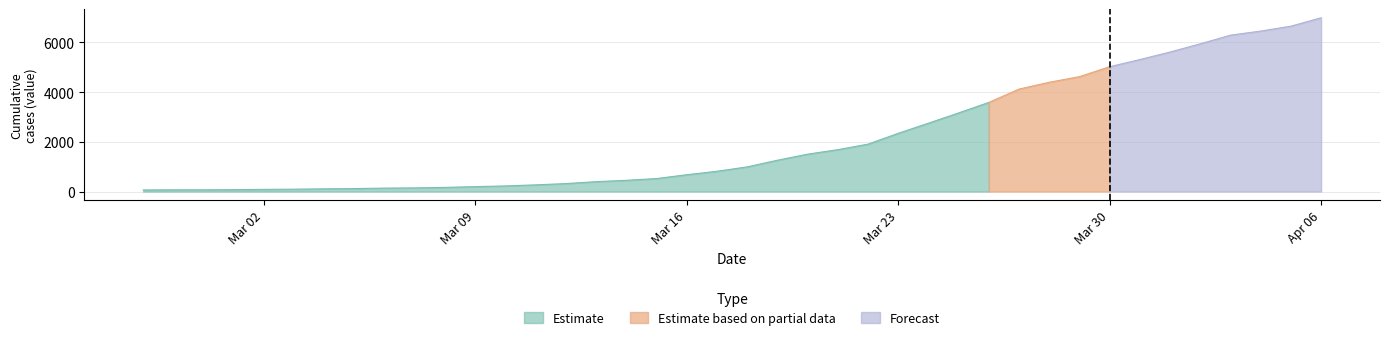

How many data points are less than 993?

20